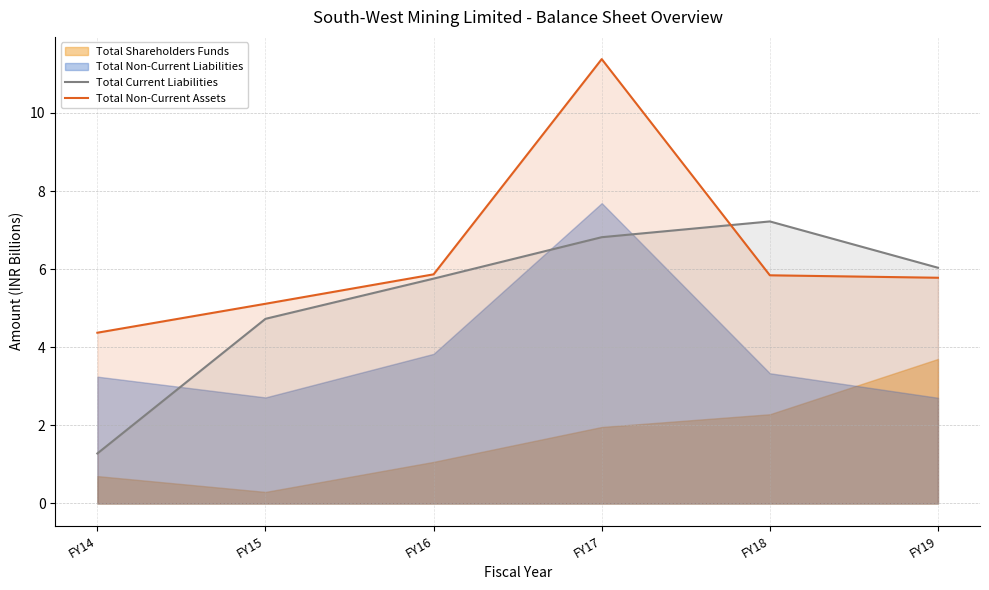

What is the difference between the Total Current Liabilities values at FY18 and FY16?

1.5